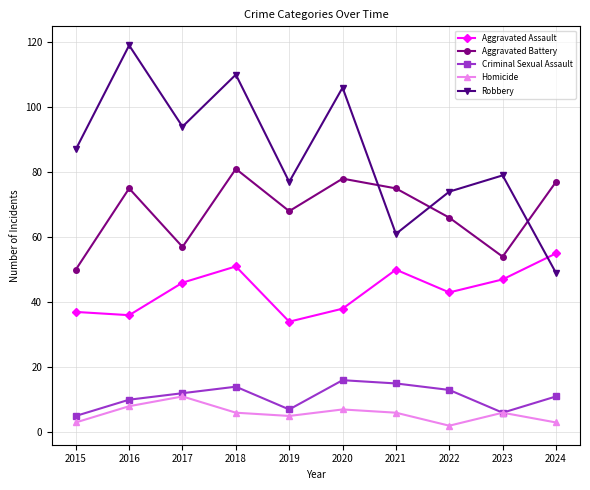

True or false: Robbery has a value of 79 at 2023.

True